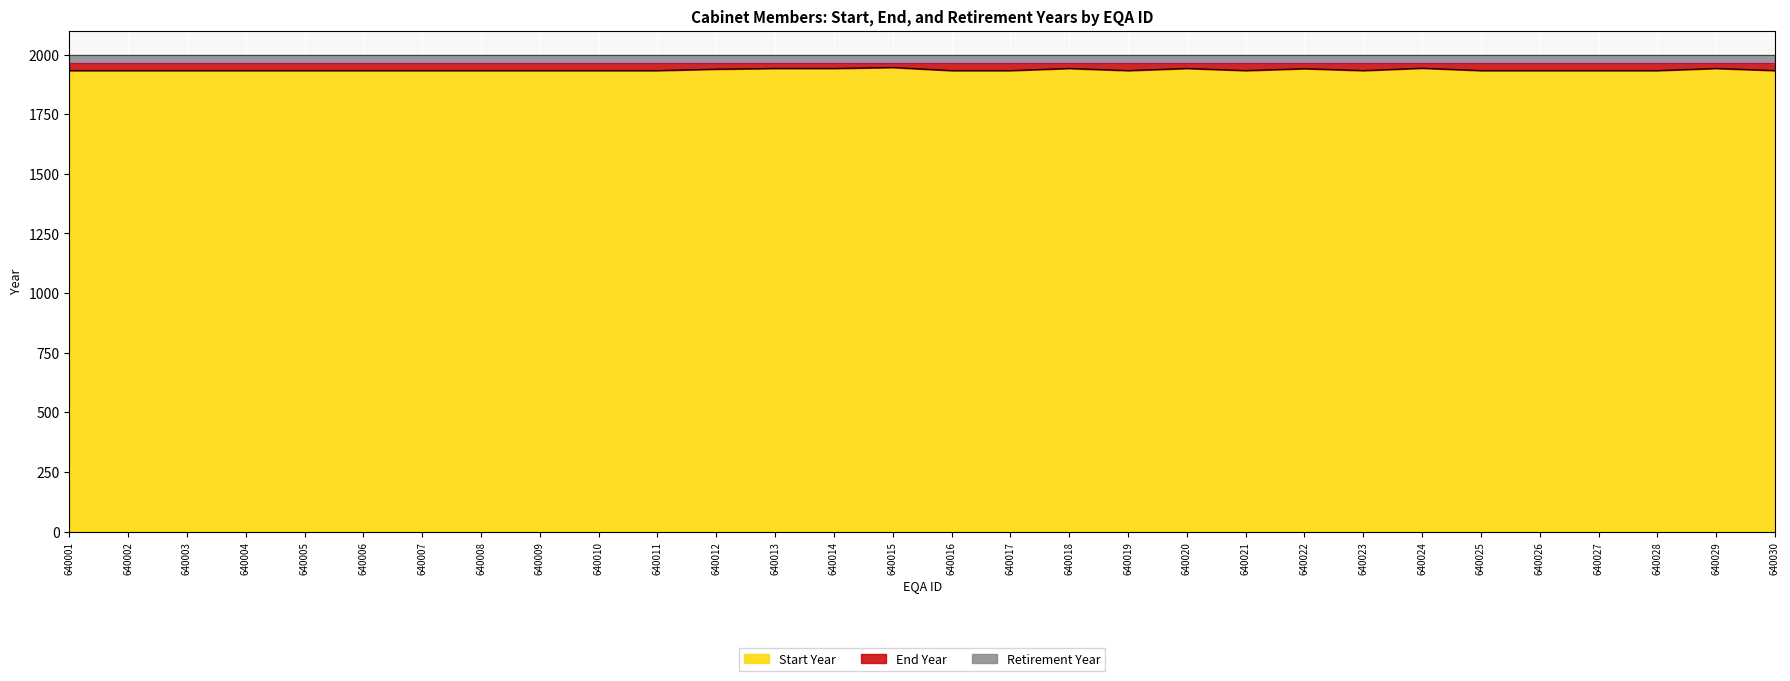

What is the value of the Retirement Year point at the 30th from the left?

1999